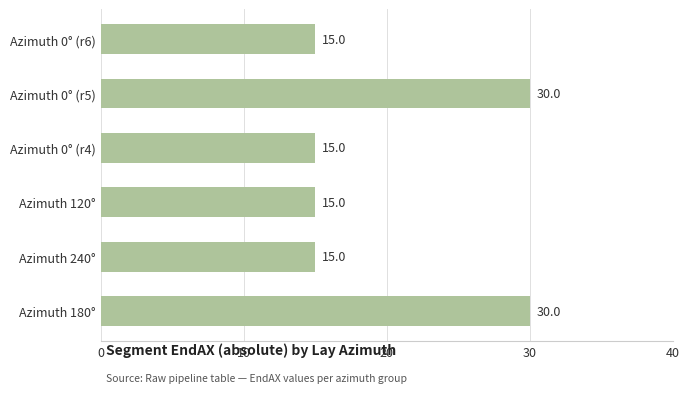

Is it true that the value at Azimuth 180° is 30?

True